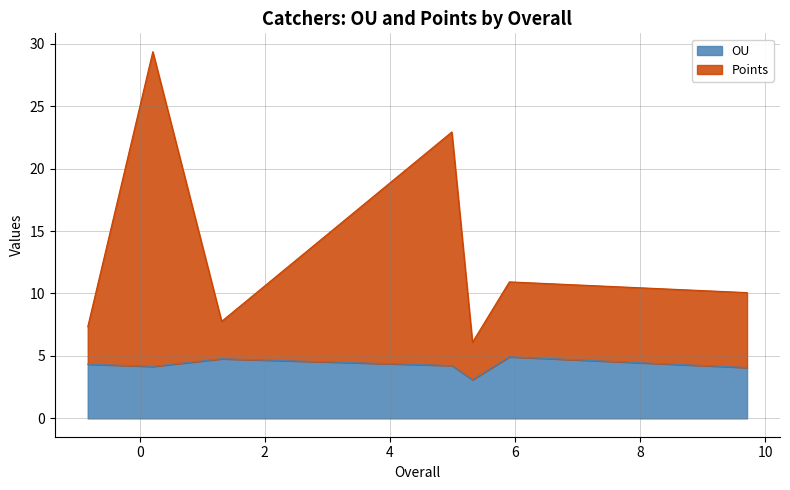

True or false: Points has more than 1 interior local peaks.

True